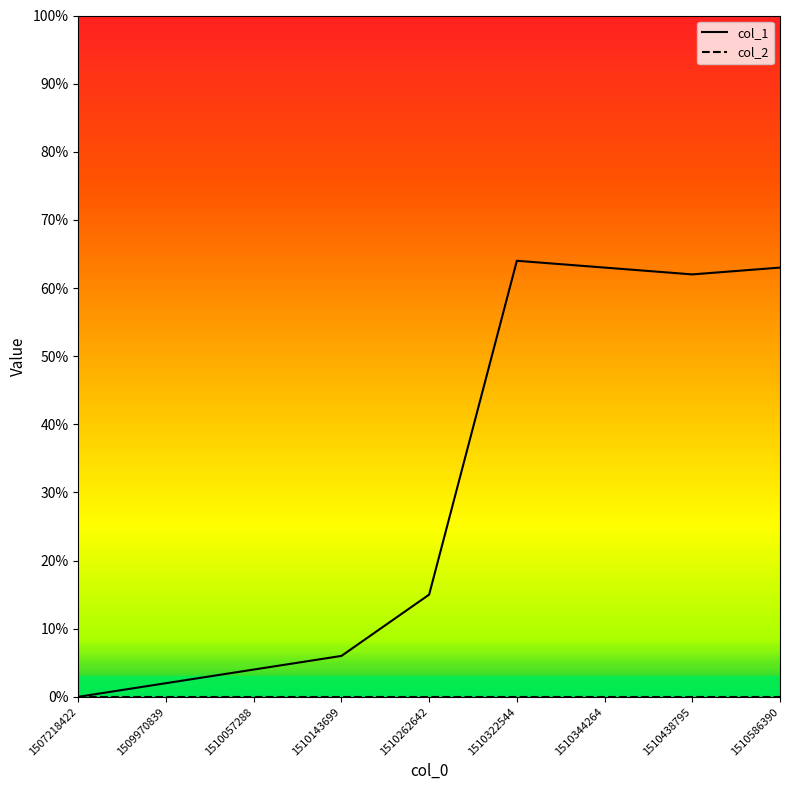

At which category is the sum across all series the highest?

1510322544